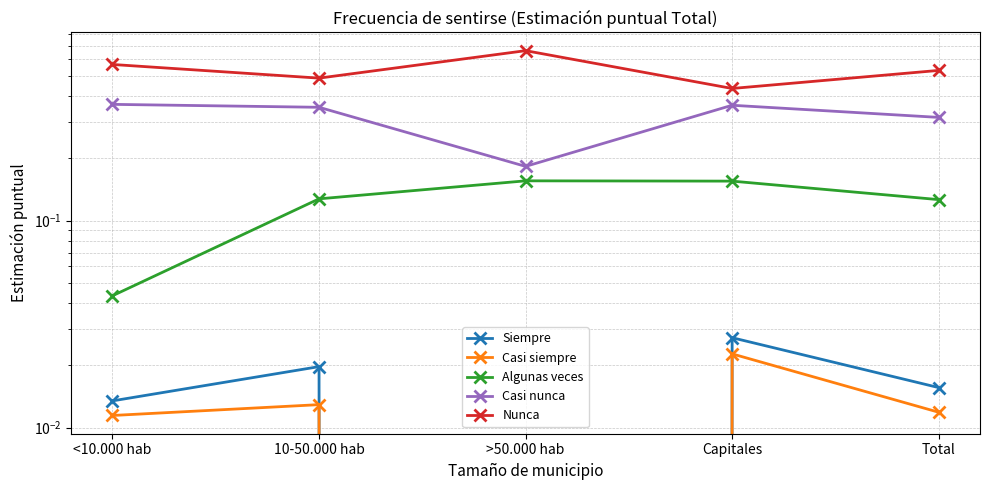

What is the greatest value displayed?

0.7